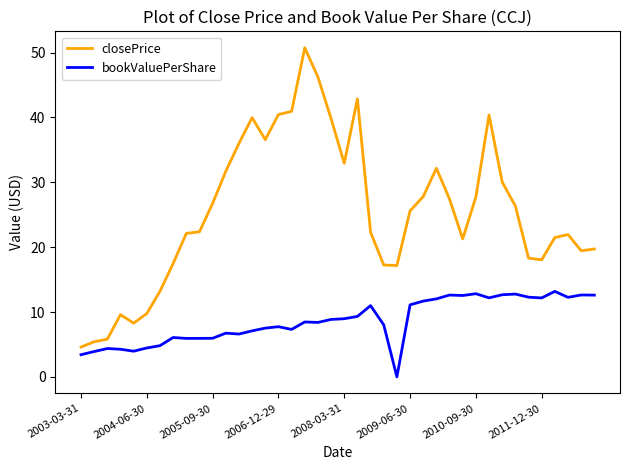

Which series has the largest total across all categories?

closePrice